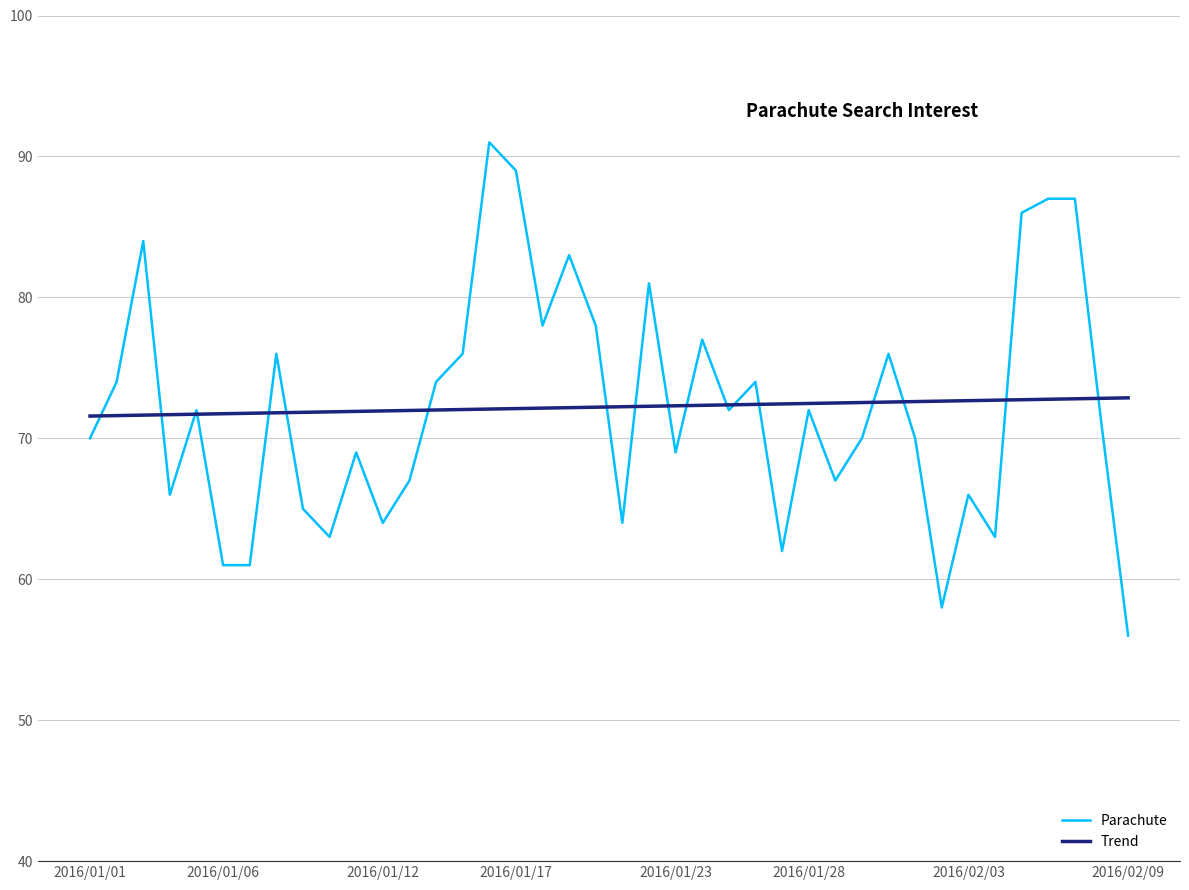

List the series in order of their peak value, highest first.

Parachute, Trend